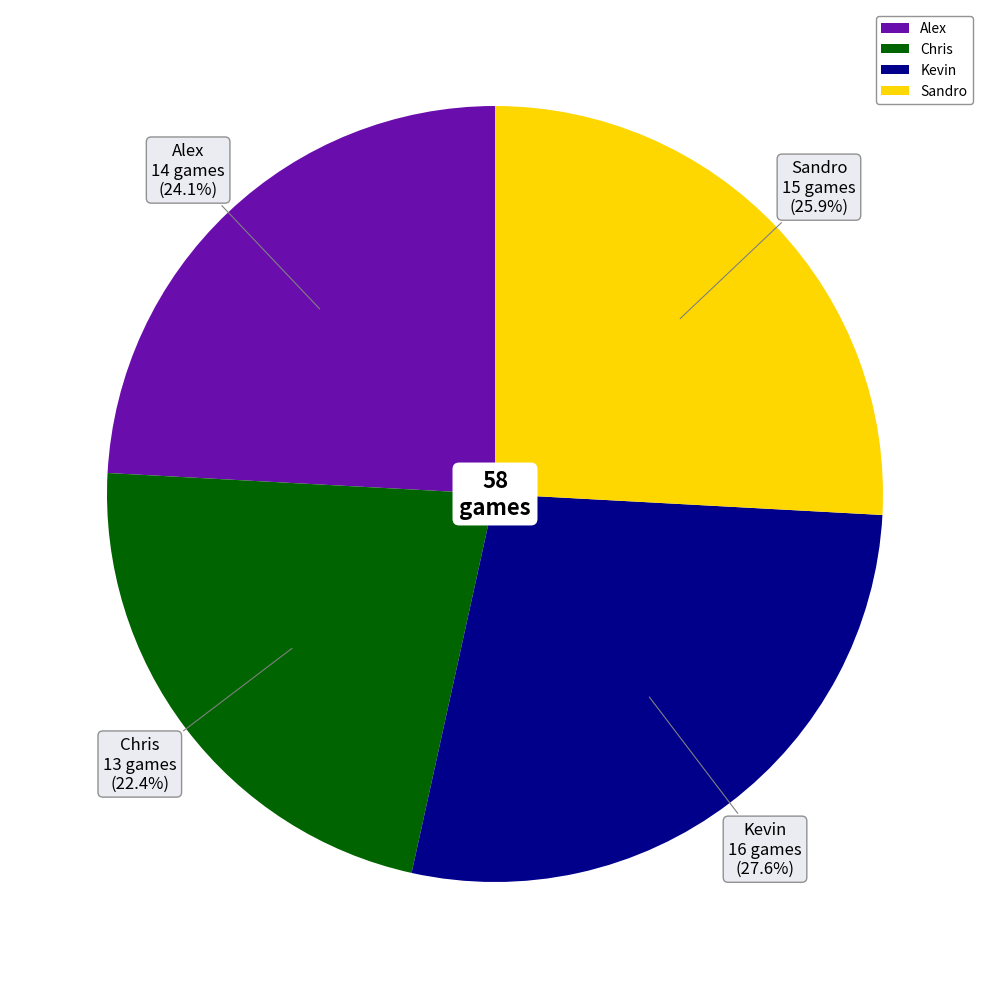

Rank the categories by value from lowest to highest.

Chris, Alex, Sandro, Kevin